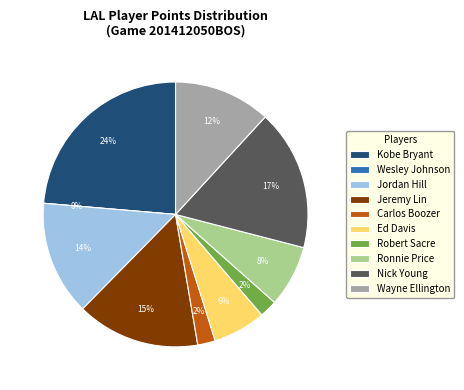

The Wayne Ellington slice represents 12% of the pie. True or false?

True